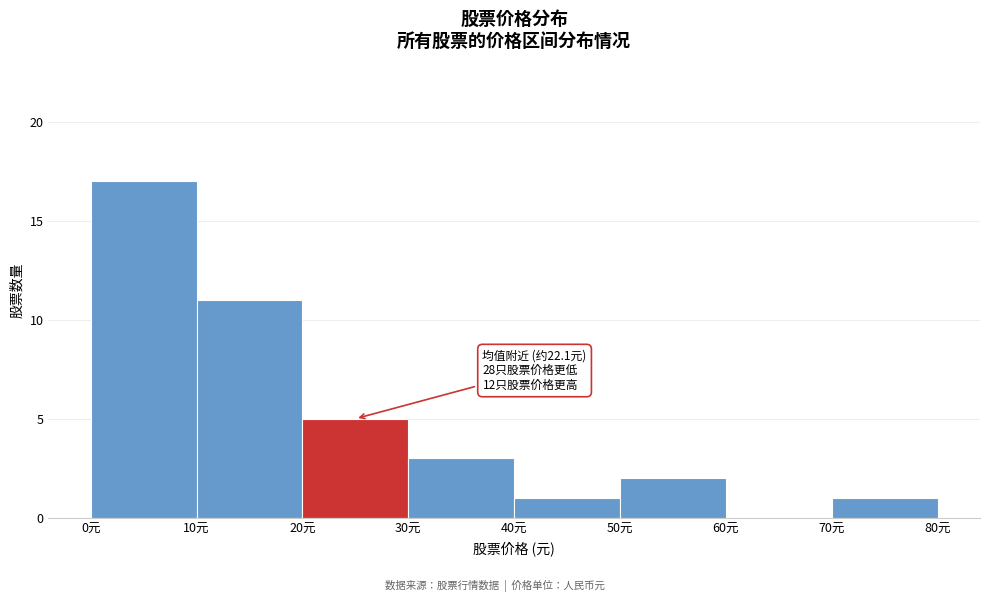

Which range on the x-axis has the tallest bar?

0 to 10